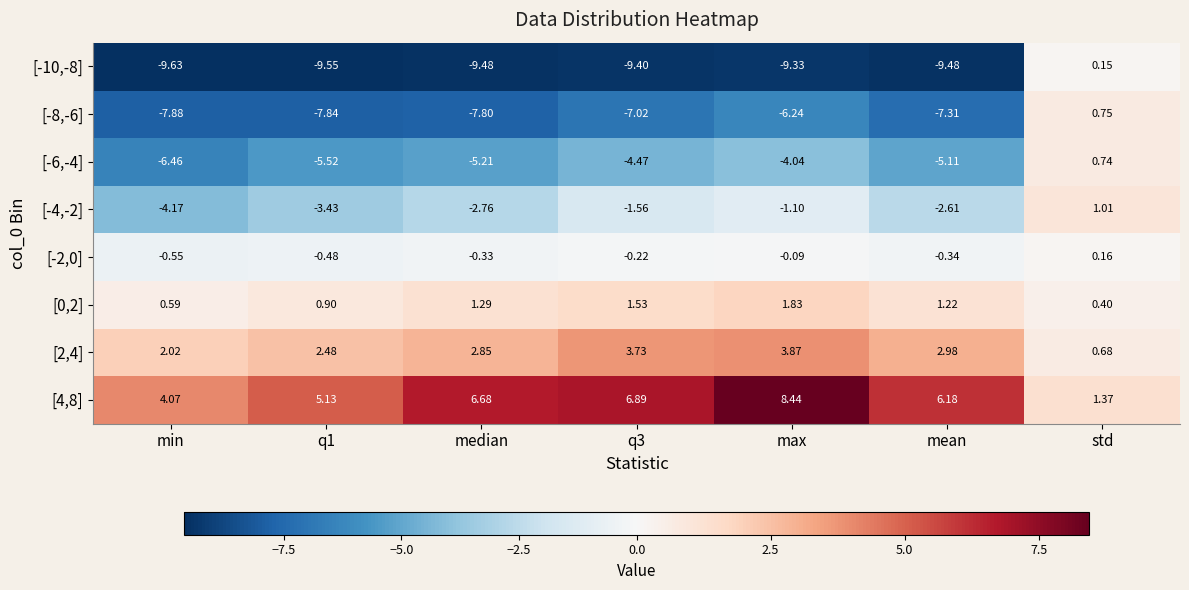

What is the total value across all series at mean?

-14.5